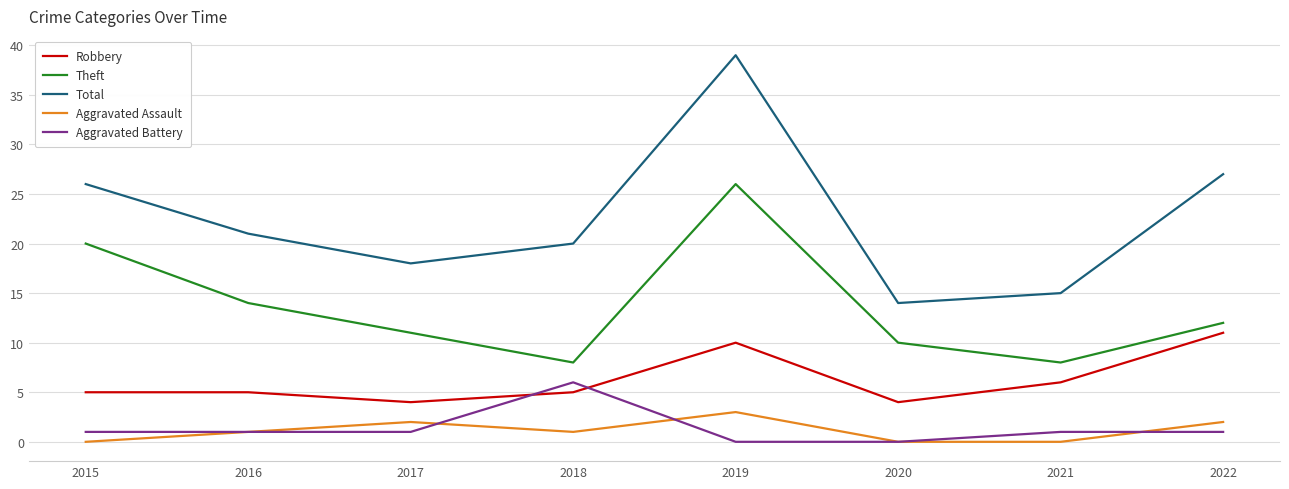

What is the difference between the maximum and minimum values in the Aggravated Assault series?

3